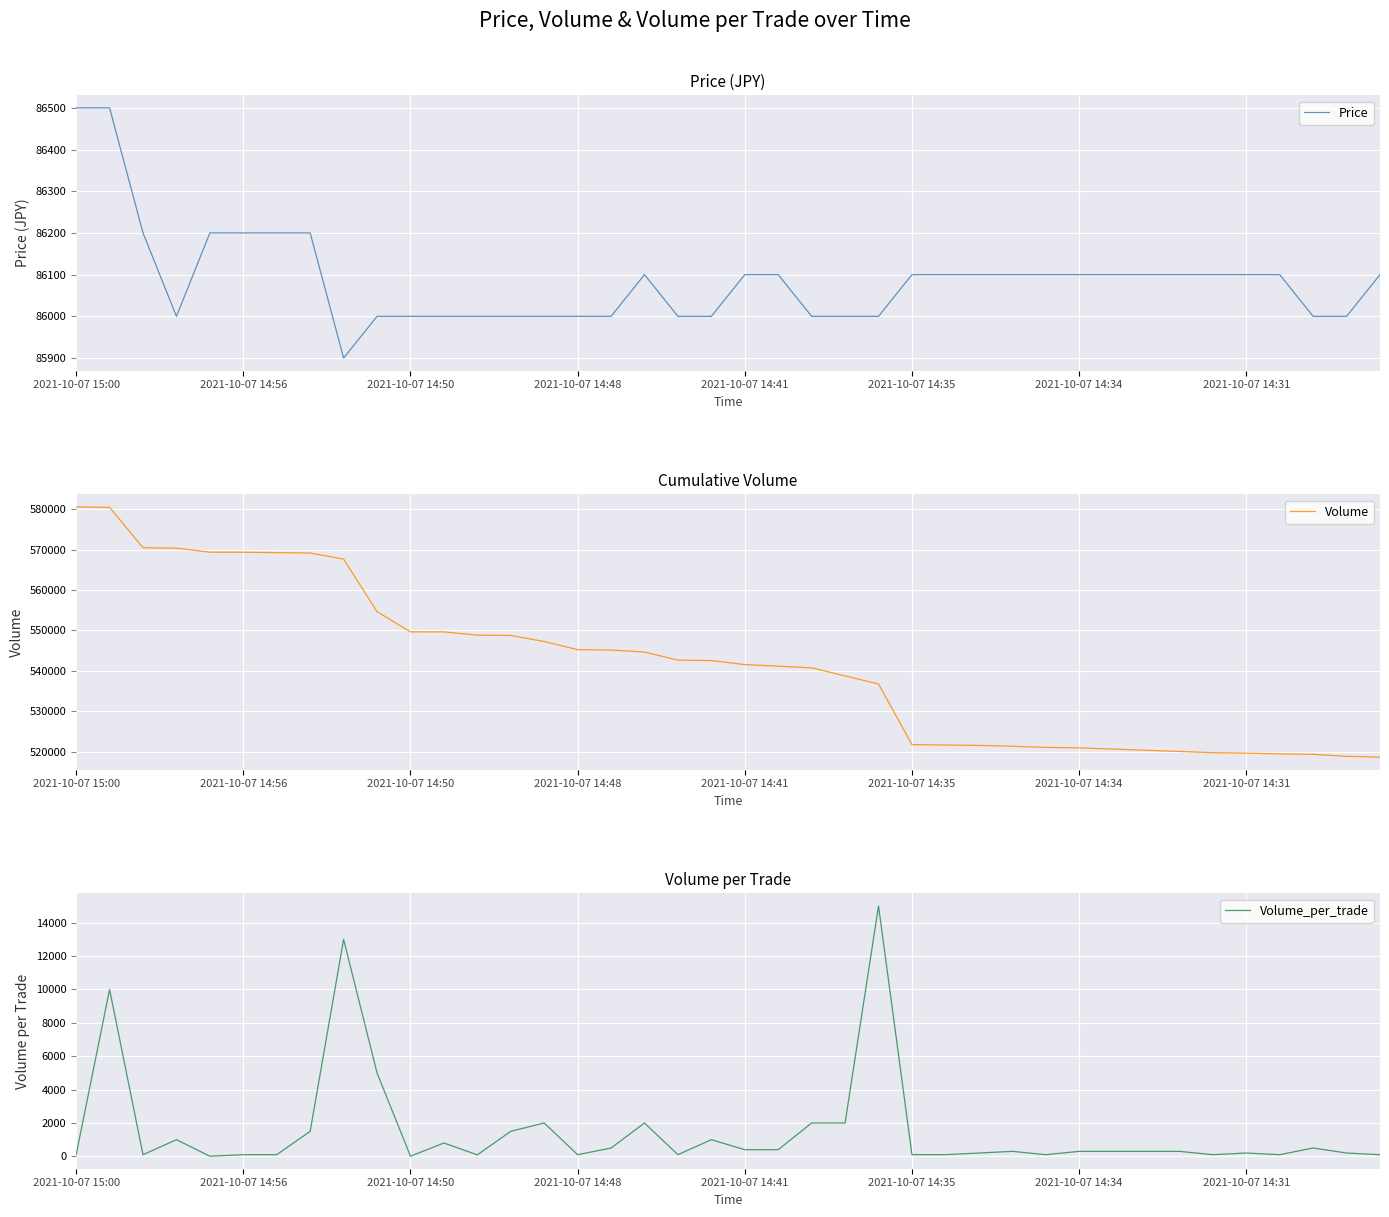

What value does the Volume series have at 21?

541125